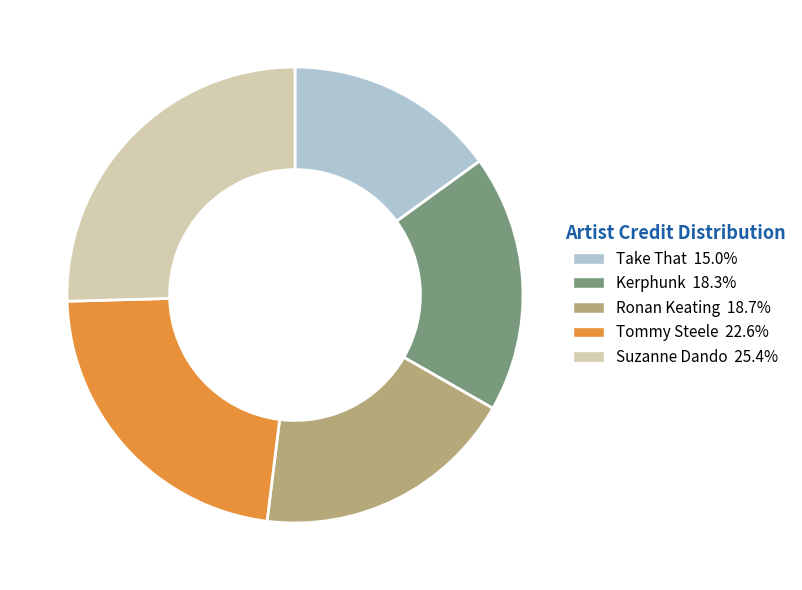

Do Take That and Tommy Steele together represent more than half of the pie?

No